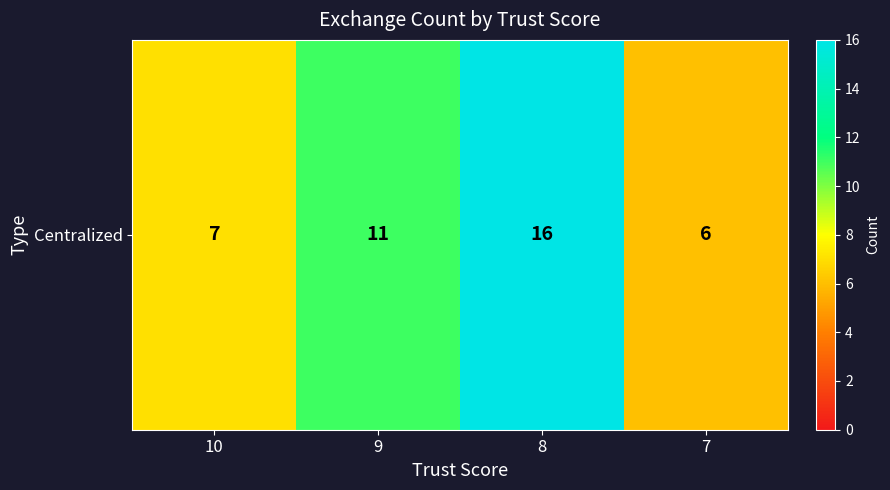

The value at 7 is 6. True or false?

True